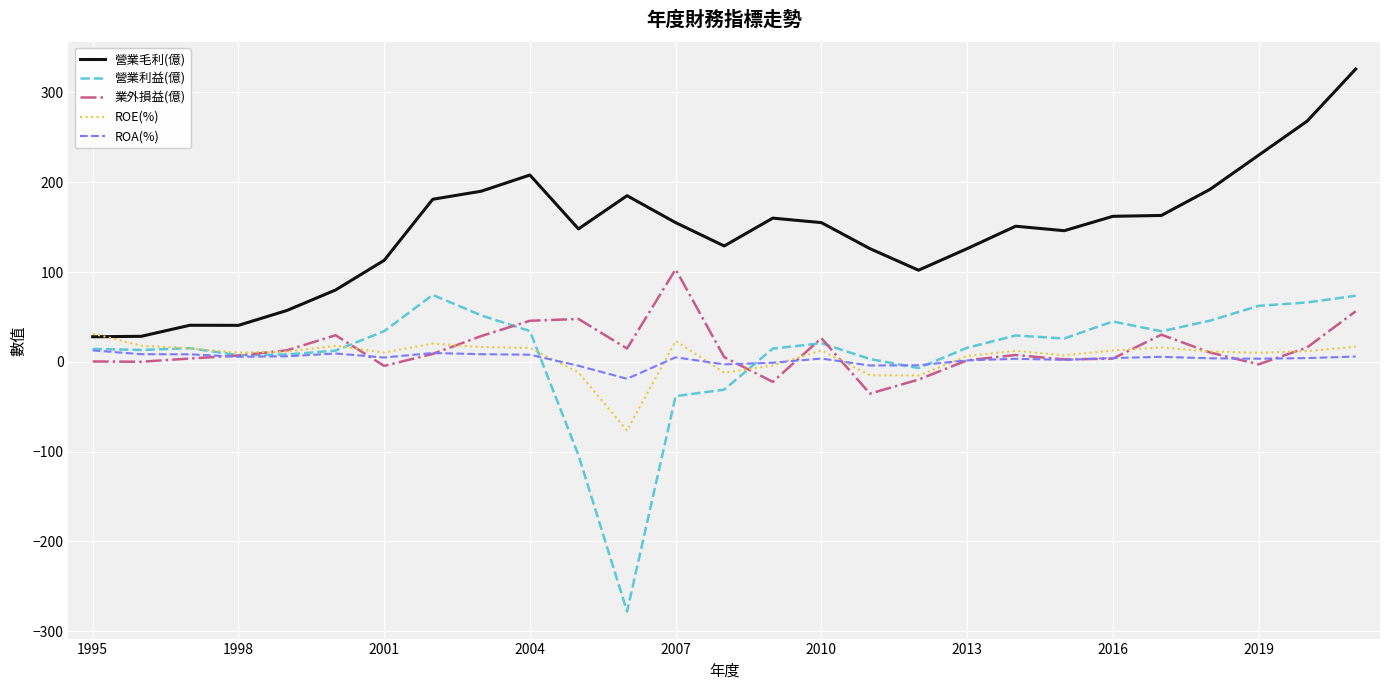

In 業外損益(億), how many points are higher than both neighbors (excluding endpoints)?

6